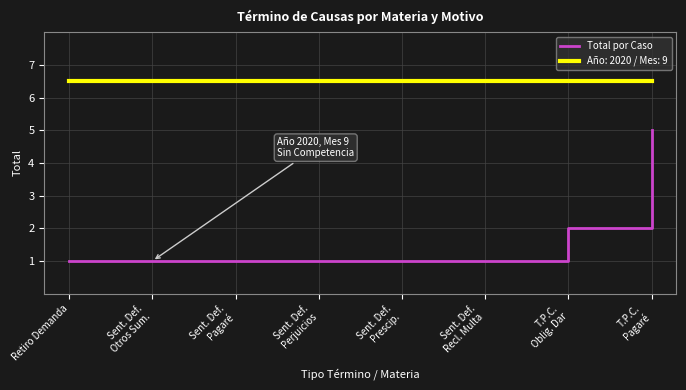

What is the minimum value shown in the chart?

1.0